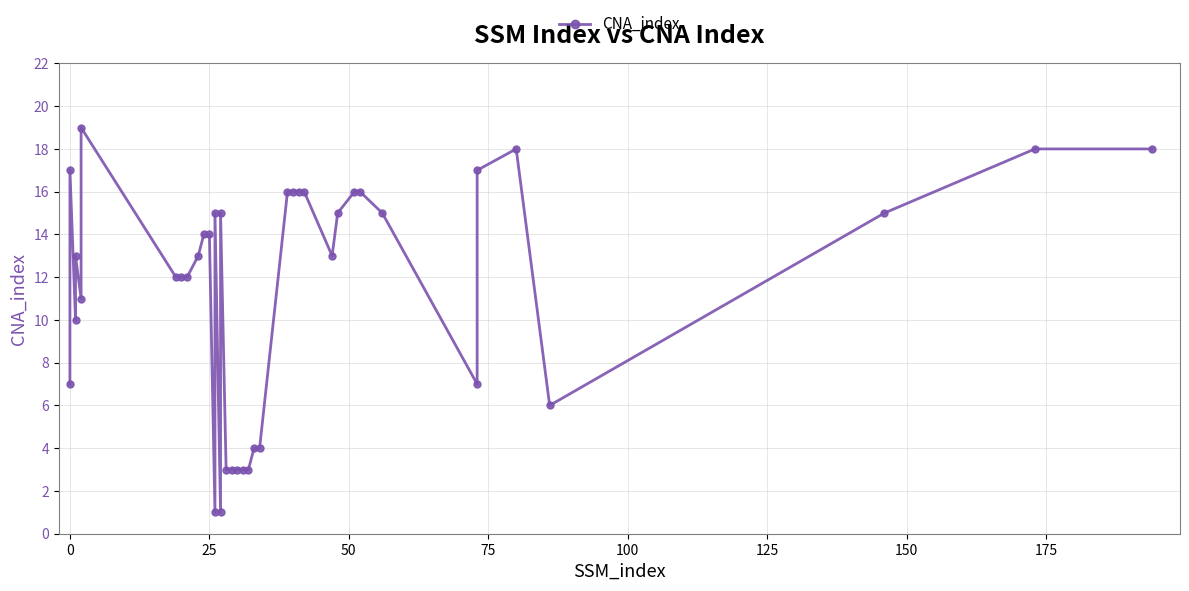

What is the smallest value displayed?

1